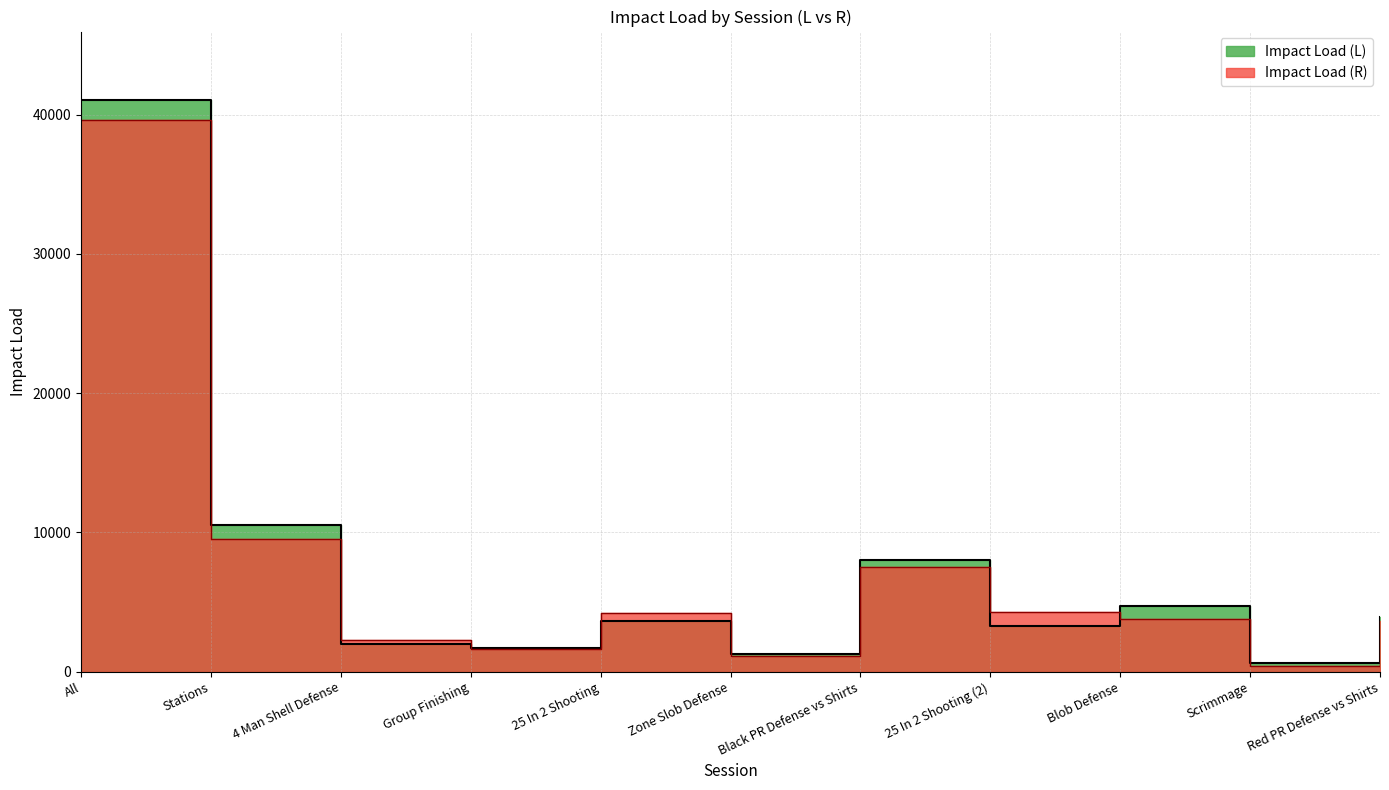

What is the difference between the highest and lowest values at Blob Defense?

919.6